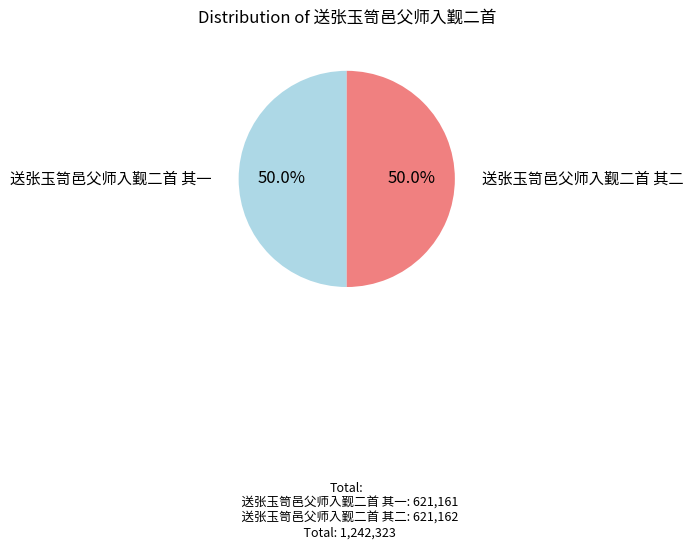

How many segments does this pie chart have?

2